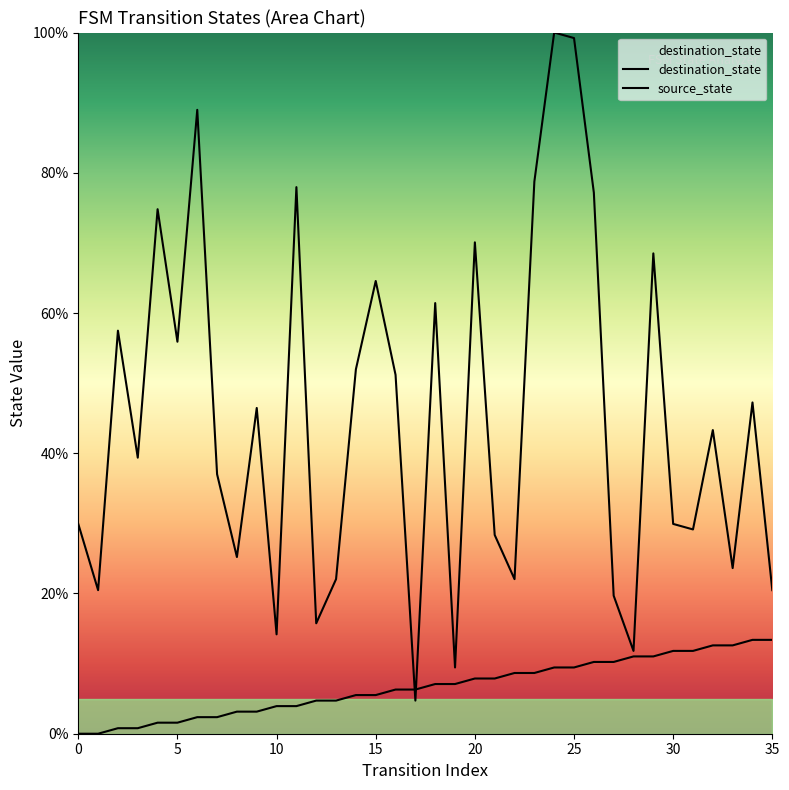

Where do destination_state and source_state first cross each other?

16 and 17